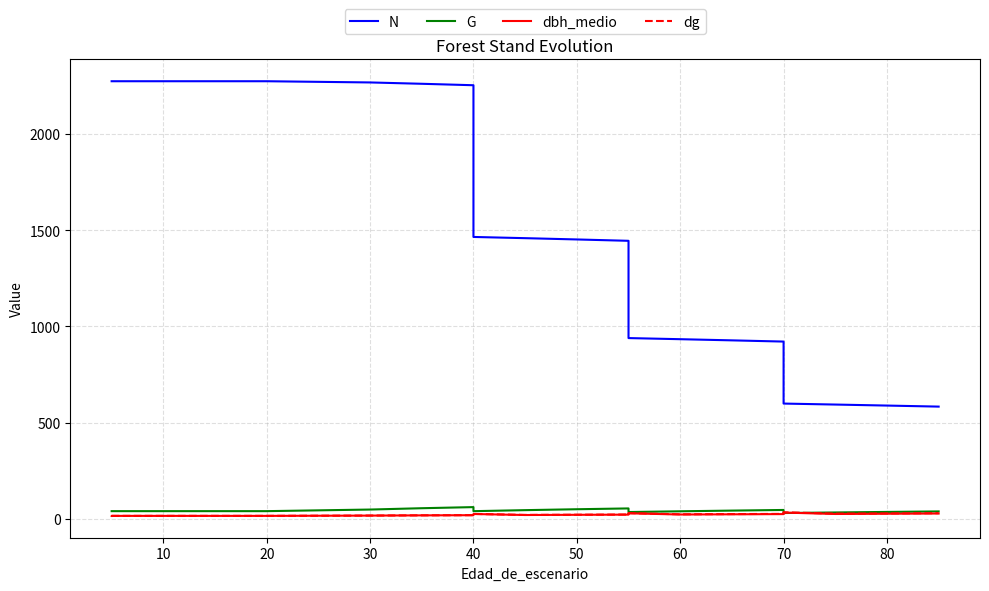

The value of G at 60 is 15.6. True or false?

False